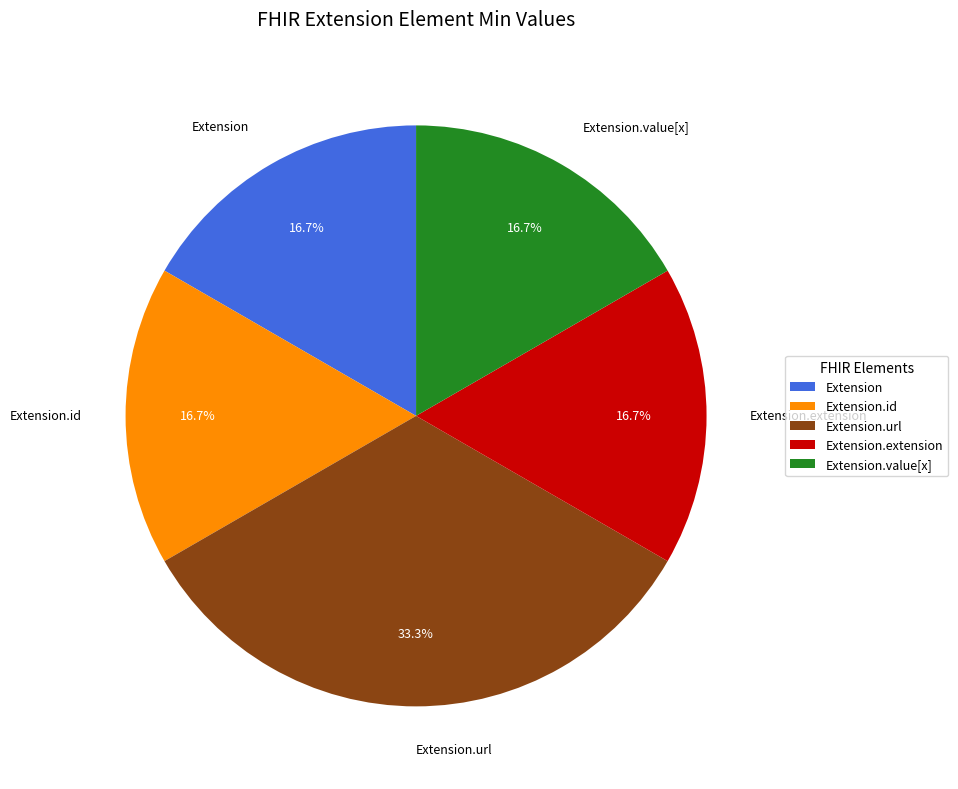

To the nearest percent, what portion does Extension.value[x] represent?

17%